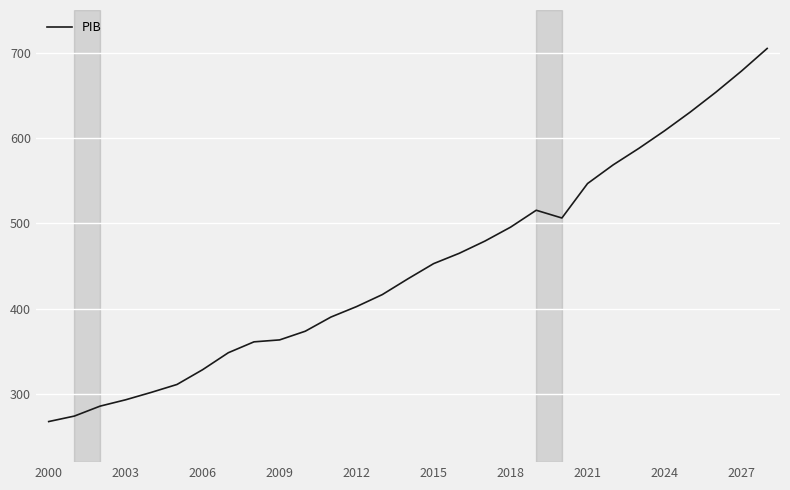

What is the maximum value shown in the chart?

704.9